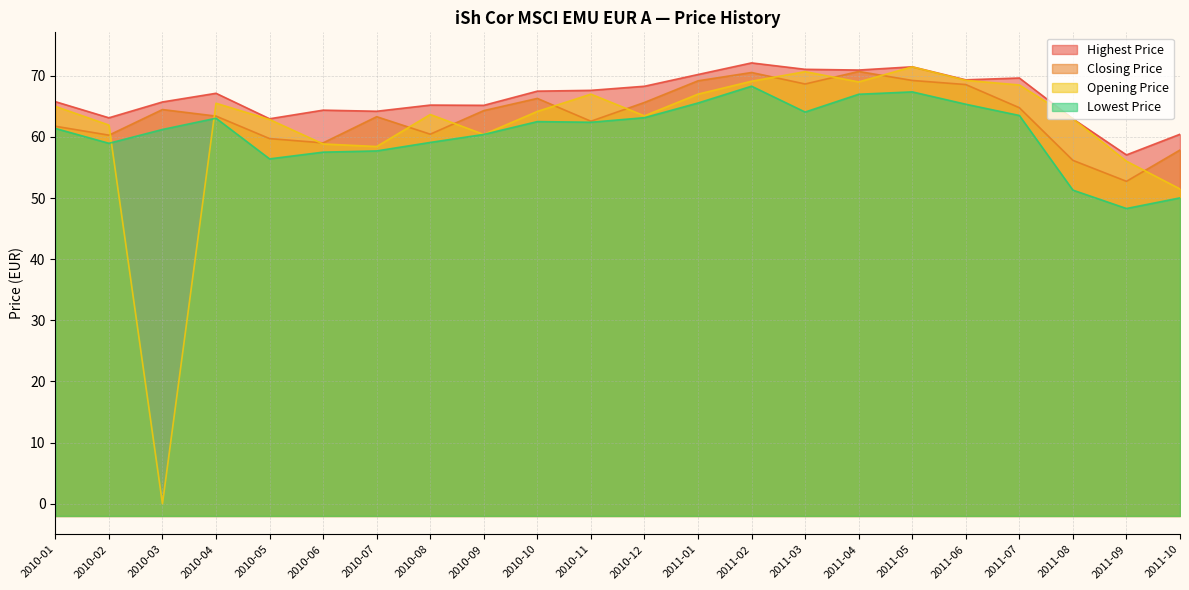

The value of Lowest Price at 2011-09 is 86.1. True or false?

False